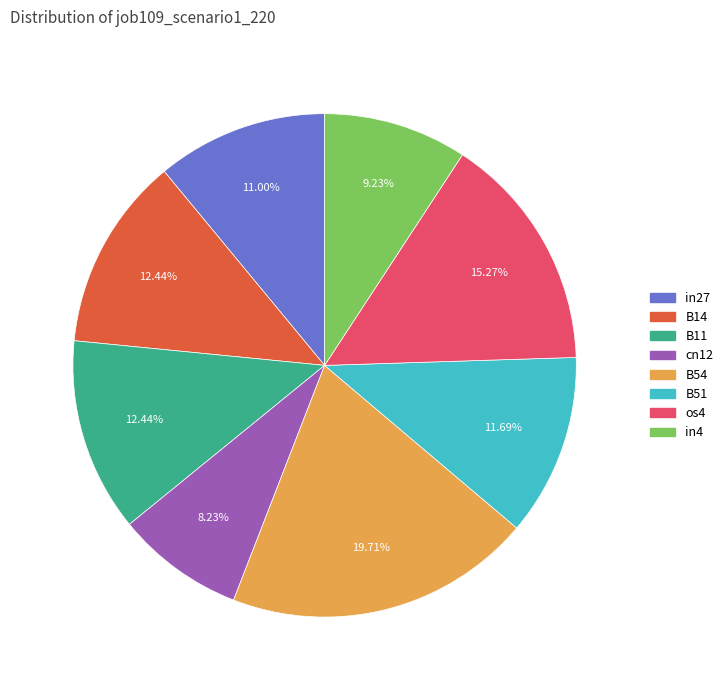

True or false: B14 accounts for 12% of the total.

True